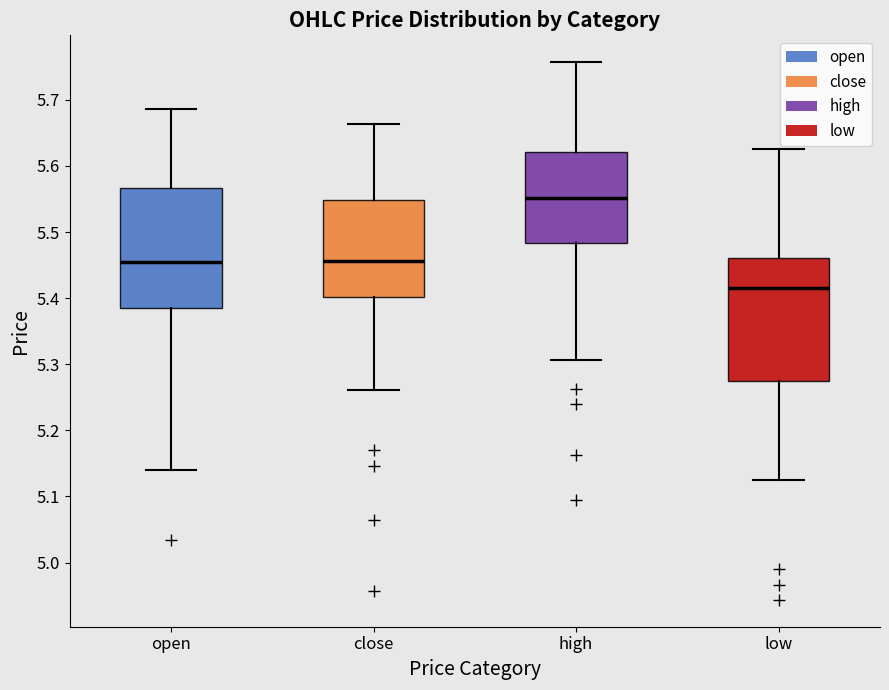

Which box's median line is the lowest?

low